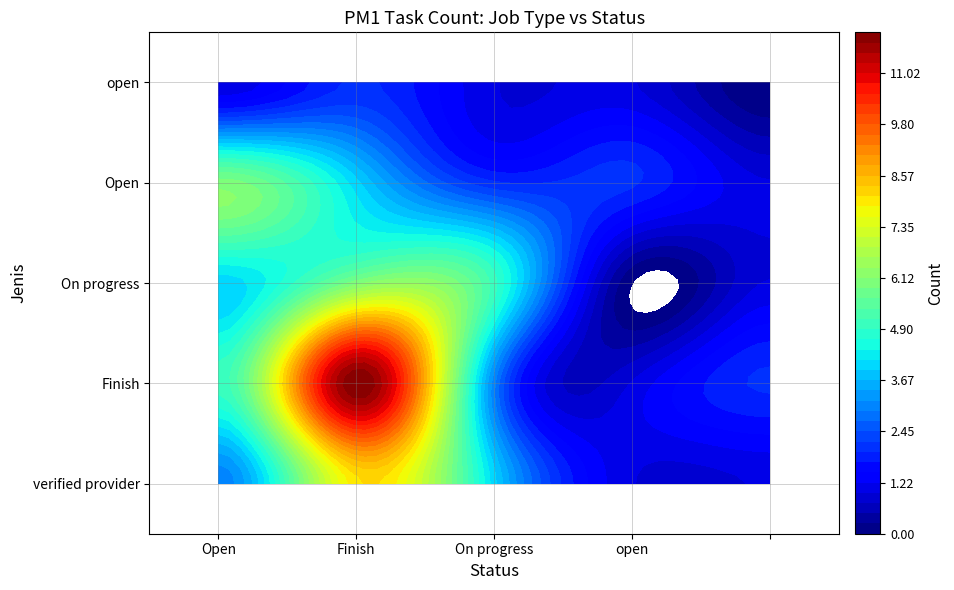

How many data points in Open are above 2?

2